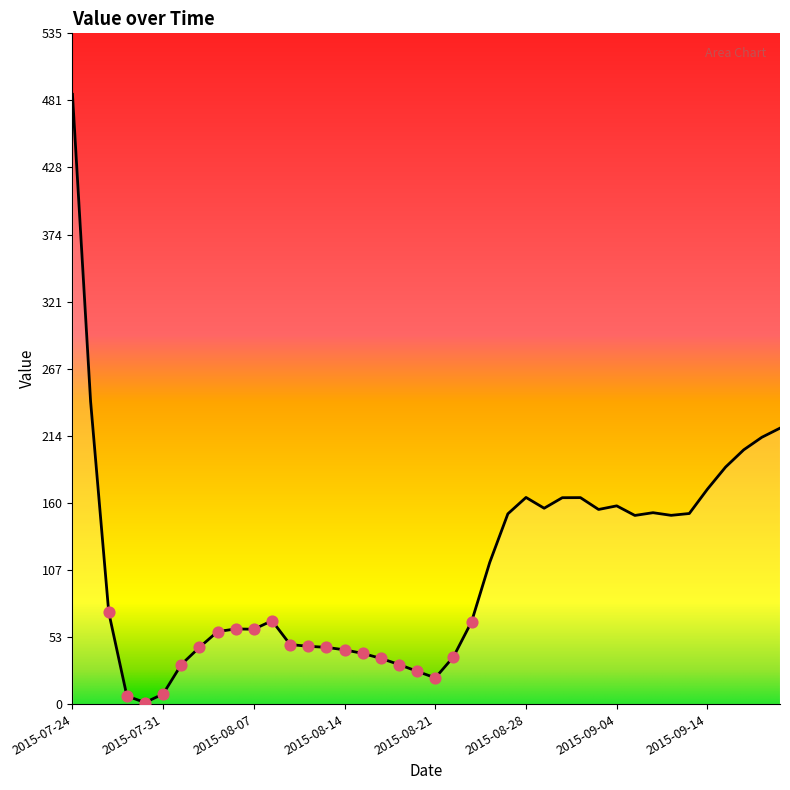

What is the maximum value shown in the chart?

486.0